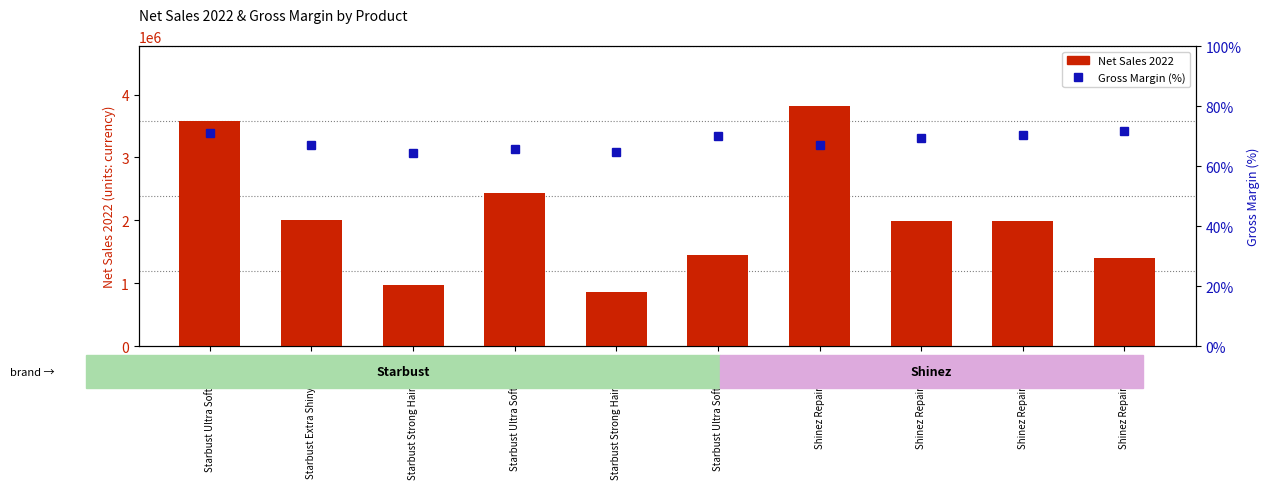

Reading right to left, list all the values displayed in this chart.

Net Sales 2022: Shinez Repair 200ml=1400826.0	Shinez Repair 150ml=1984501.8	Shinez Repair 125ml=1984503.5	Shinez Repair 100ml=3813362.0	Starbust Ultra Soft 200ml=1445435.0	Starbust Strong Hair 150ml=855699.0	Starbust Ultra Soft 150ml=2428331.5	Starbust Strong Hair 100ml=971331.2	Starbust Extra Shiny 100ml=2012046.1	Starbust Ultra Soft 100ml=3584678.8
Gross Margin (%): Shinez Repair 200ml=71.7	Shinez Repair 150ml=70.6	Shinez Repair 125ml=69.4	Shinez Repair 100ml=67.1	Starbust Ultra Soft 200ml=70.0	Starbust Strong Hair 150ml=64.9	Starbust Ultra Soft 150ml=65.7	Starbust Strong Hair 100ml=64.3	Starbust Extra Shiny 100ml=67.2	Starbust Ultra Soft 100ml=71.0